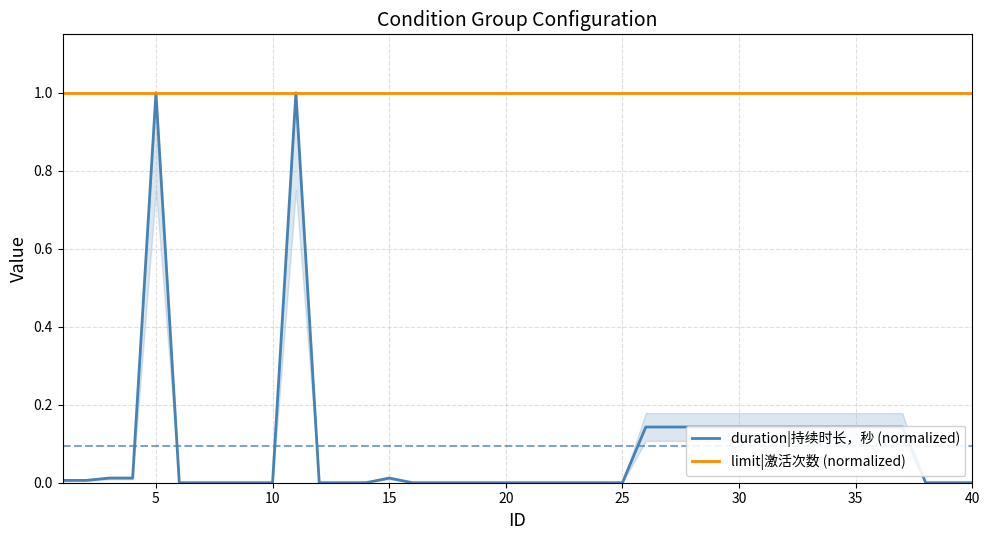

What is the maximum value for duration|持续时长，秒 (normalized)?

1.0